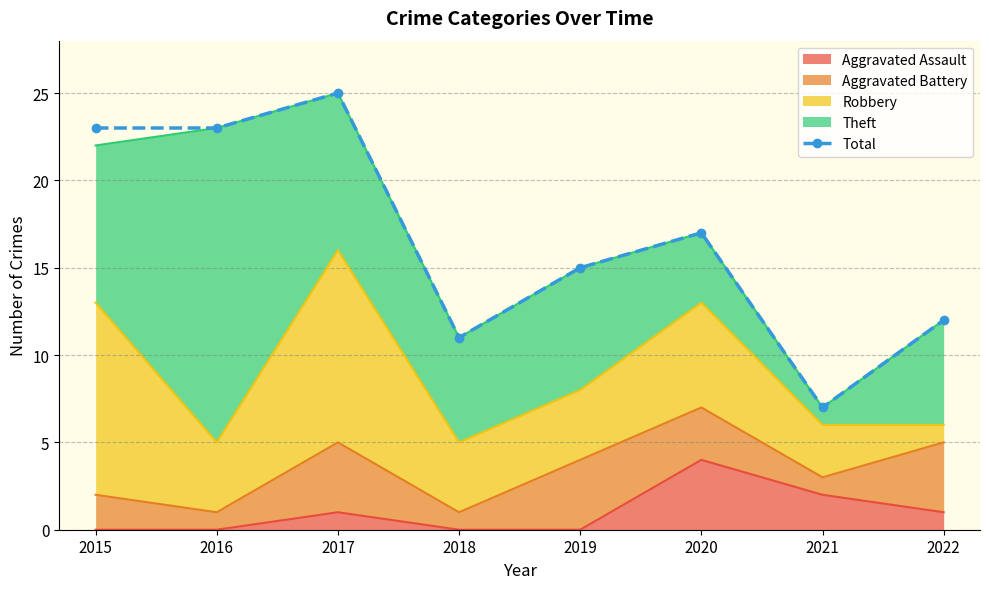

How many lines are shown in the chart?

1